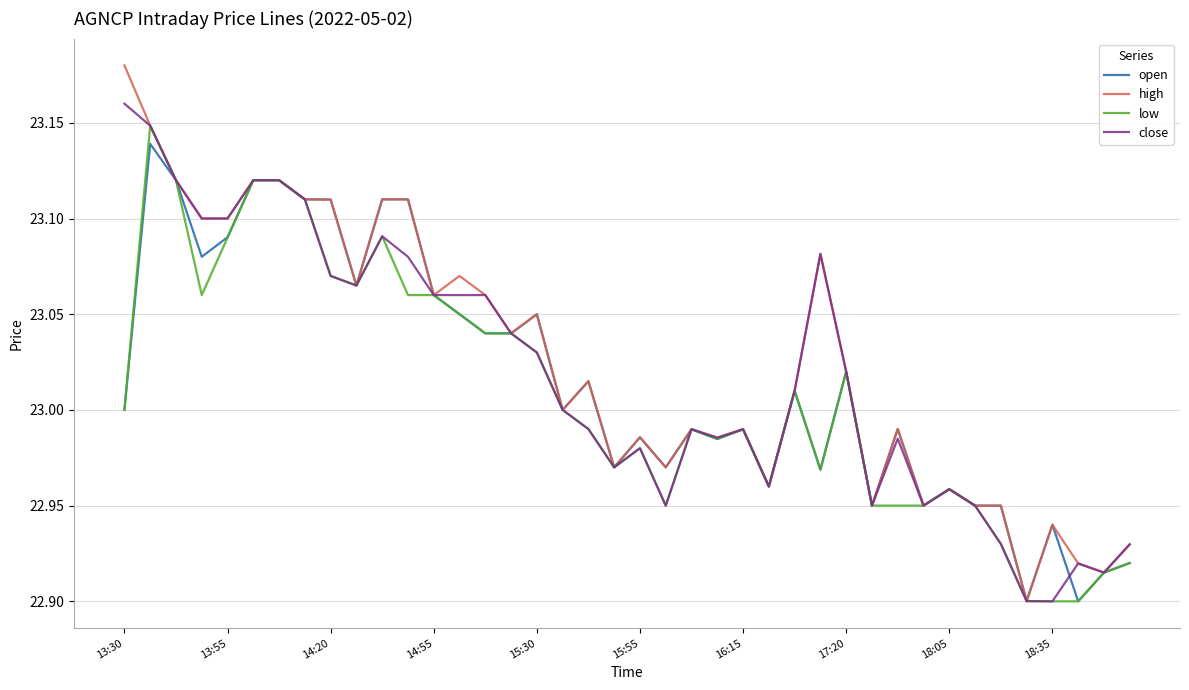

Which series has the largest range (max minus min)?

high